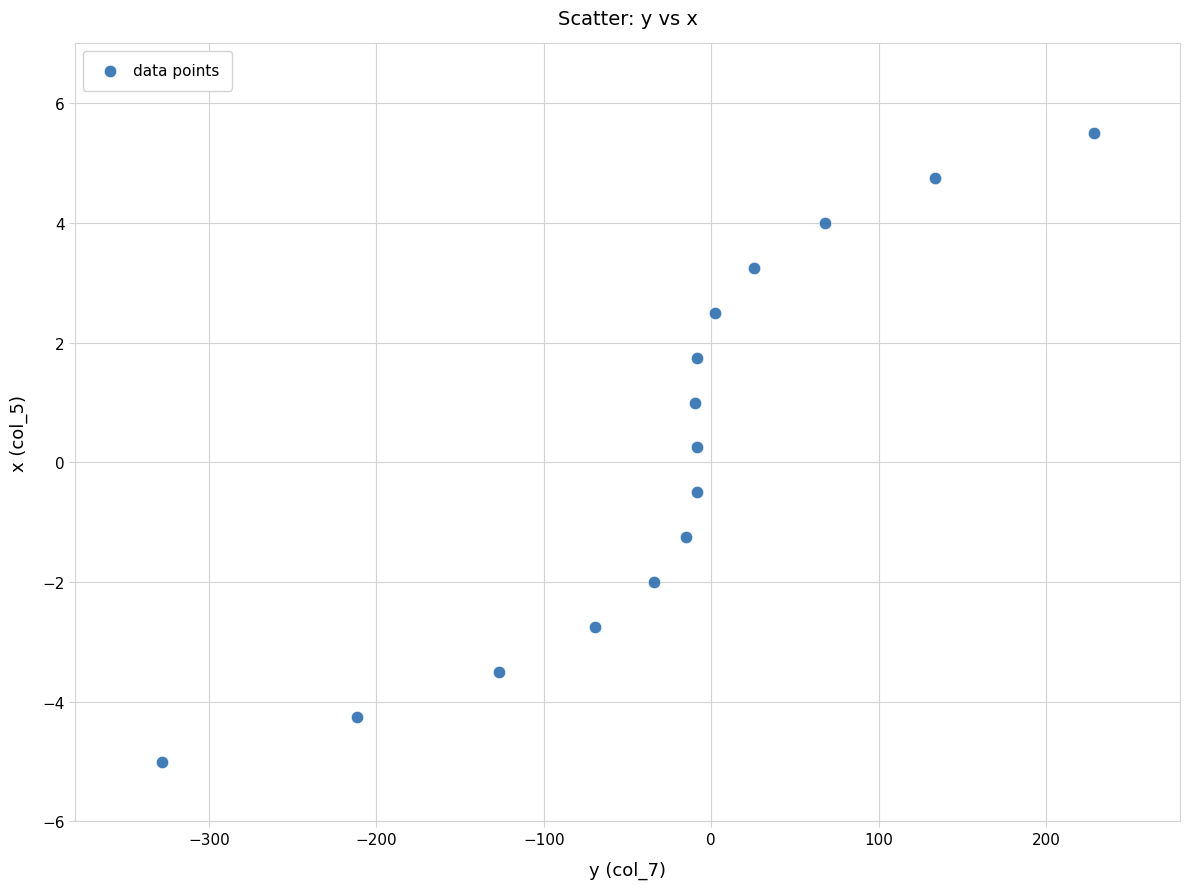

What is the range of Y values (max minus min)?

10.5